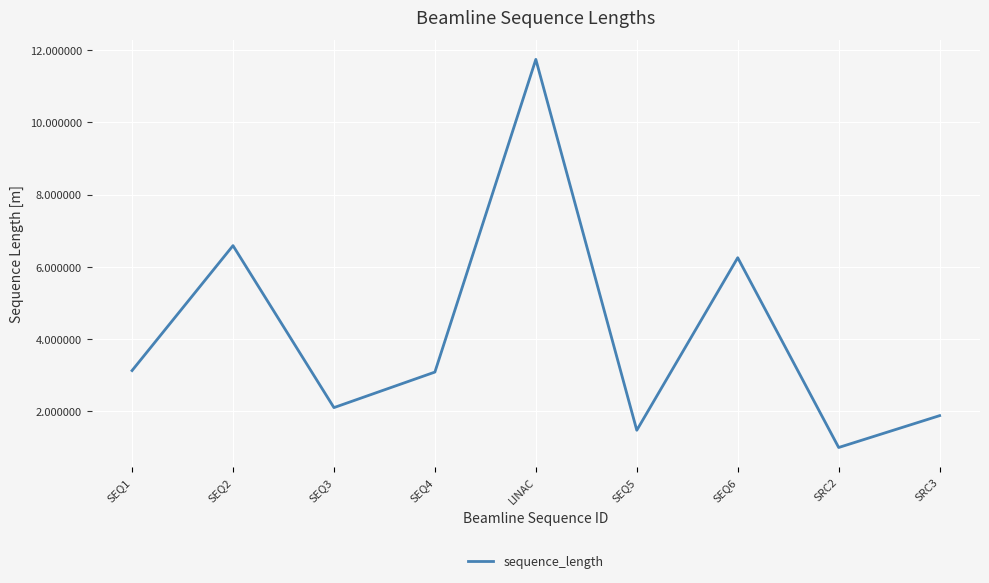

What is the difference between the values at LINAC and SRC3?

9.9